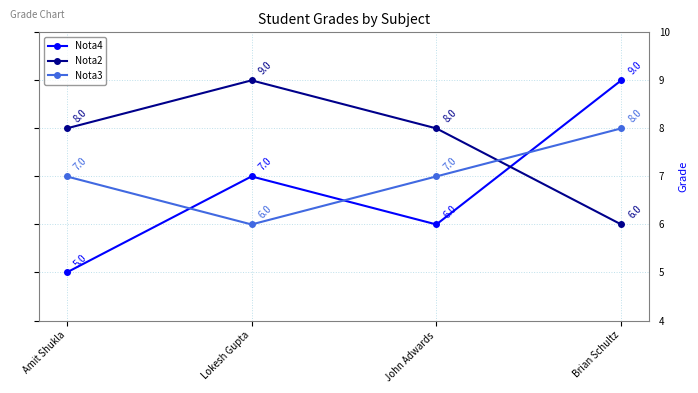

The value of Nota2 at Brian Schultz is 6. True or false?

True